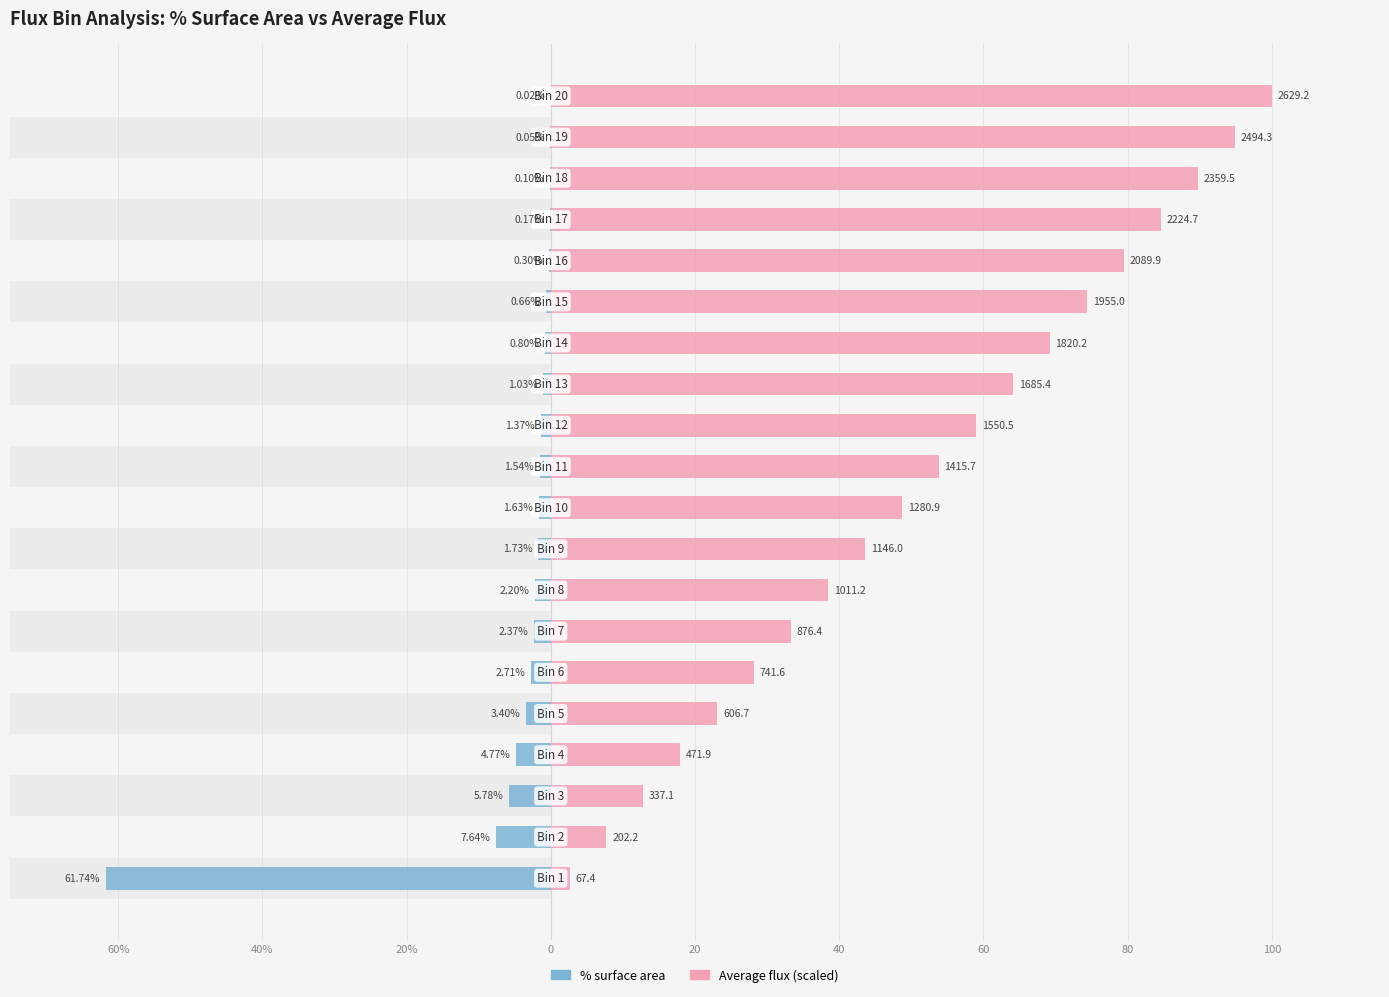

At 15, list the series in order from largest to smallest.

Average flux (scaled), % surface area